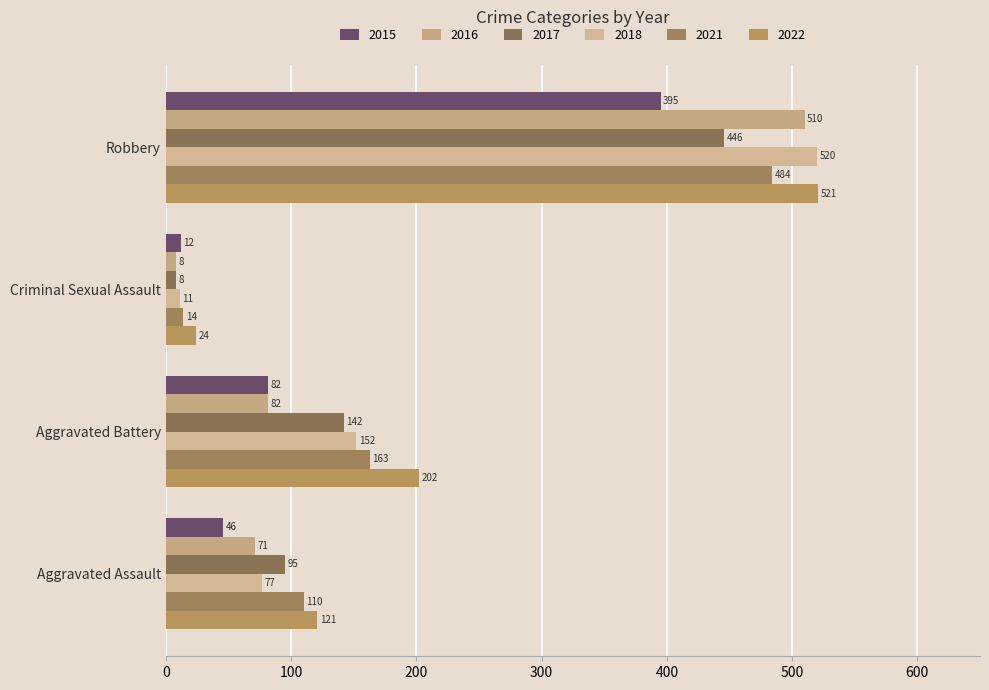

Count the 2018 values in the range 77 to 520.

3